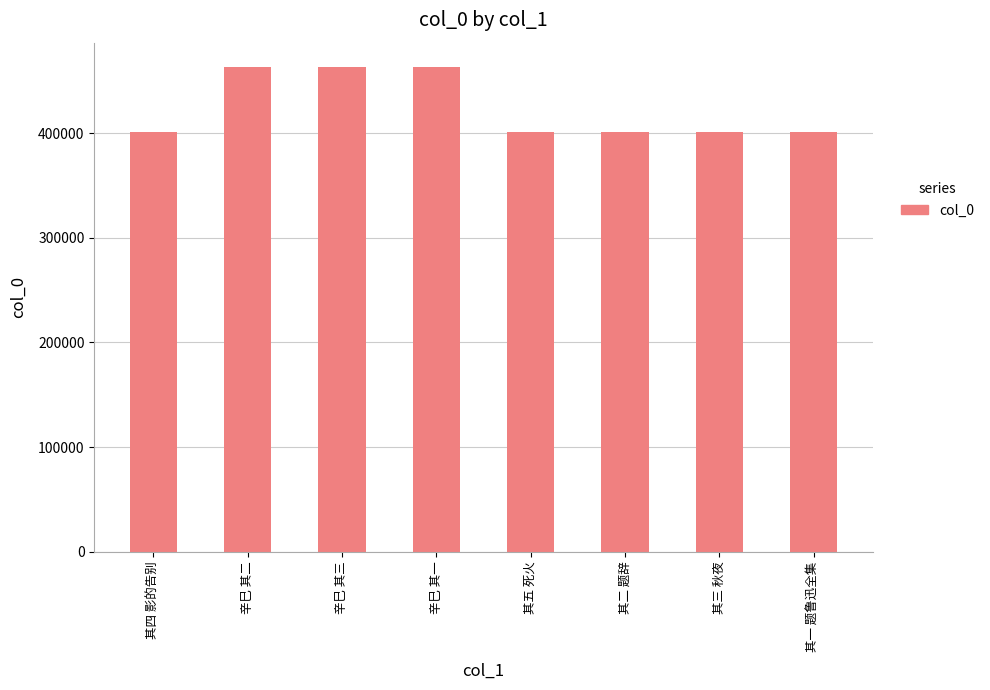

What is the difference between the second highest and second lowest values?

62146